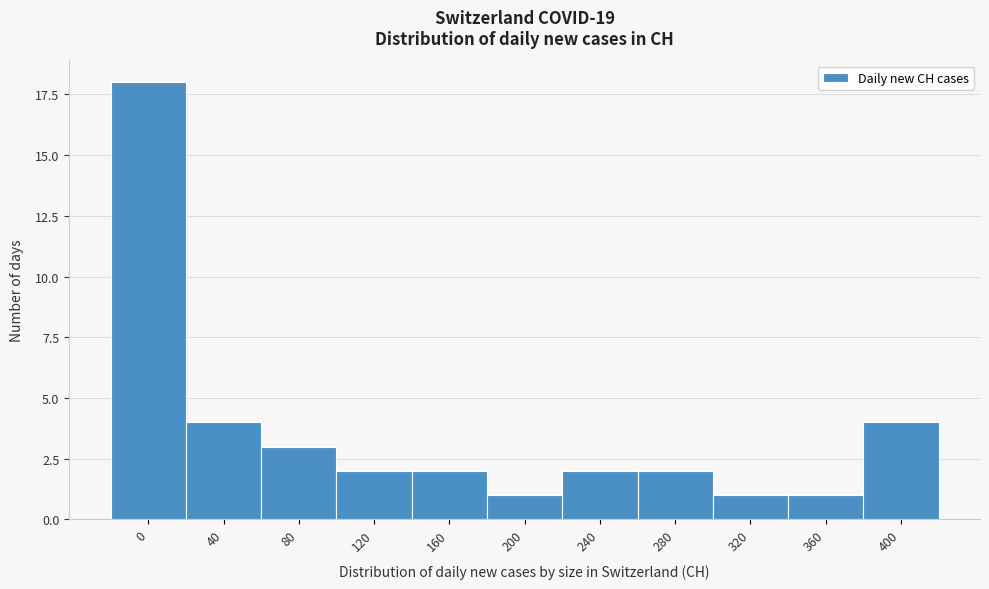

Reading left to right, extract all data points from this chart.

18	4	3	2	2	1	2	2	1	1	4